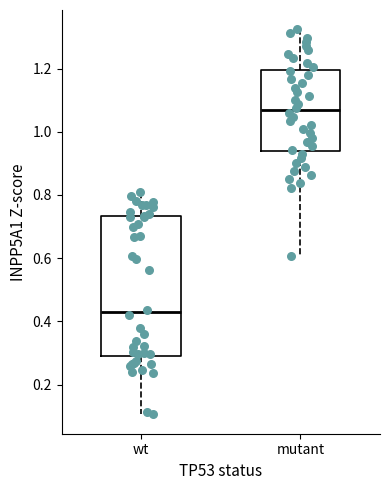

Which box has the lowest median line?

wt